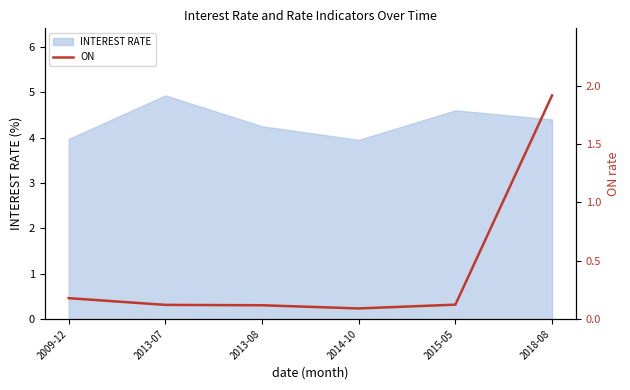

Does the chart have visible grid lines?

No